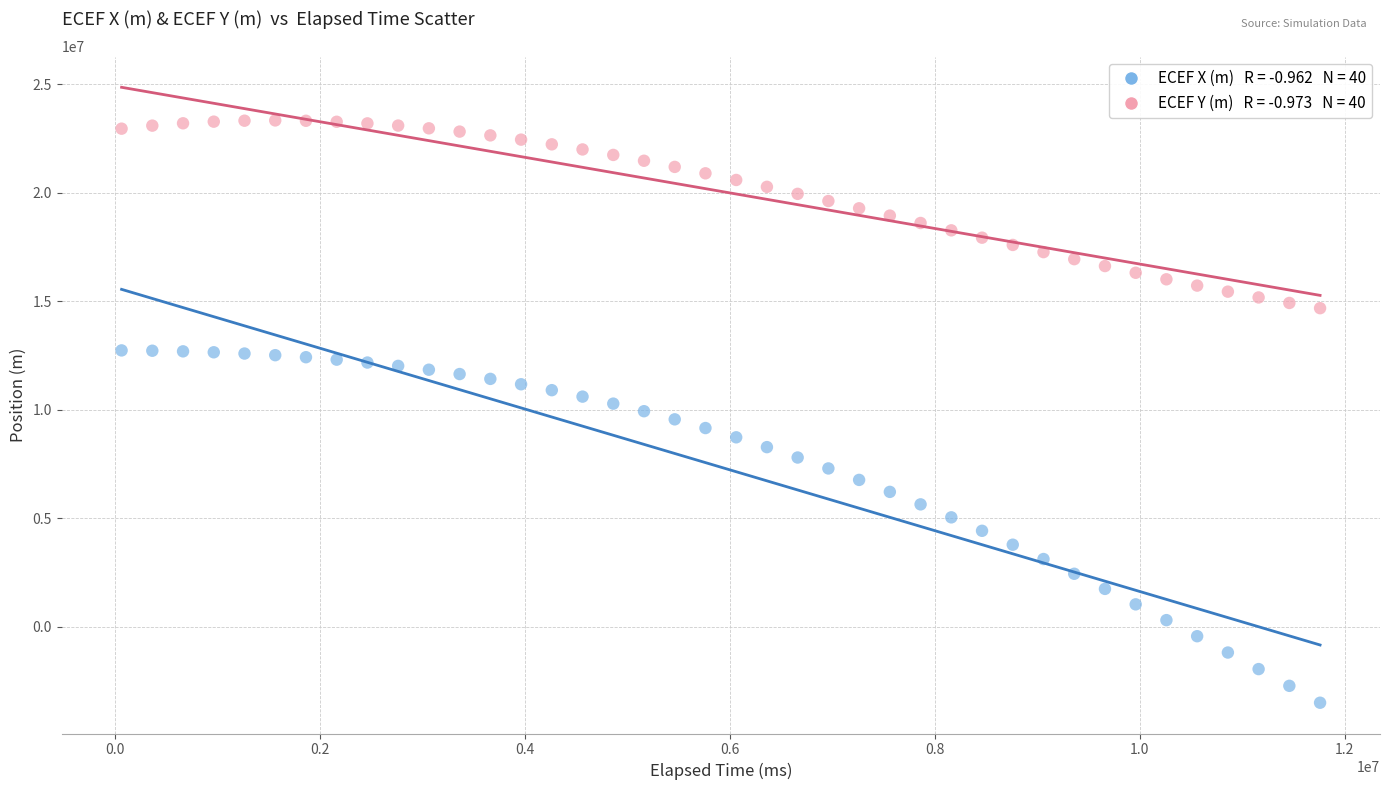

Across all data points, what is the range of Y values (max minus min)?

26843008.4